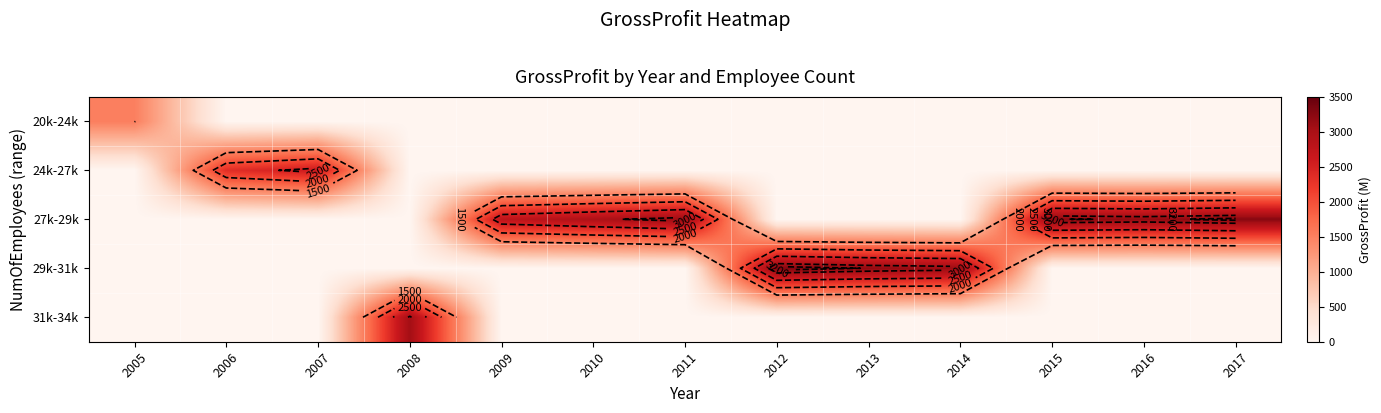

The value of 24k-27k at 2016 is 0.0. True or false?

True